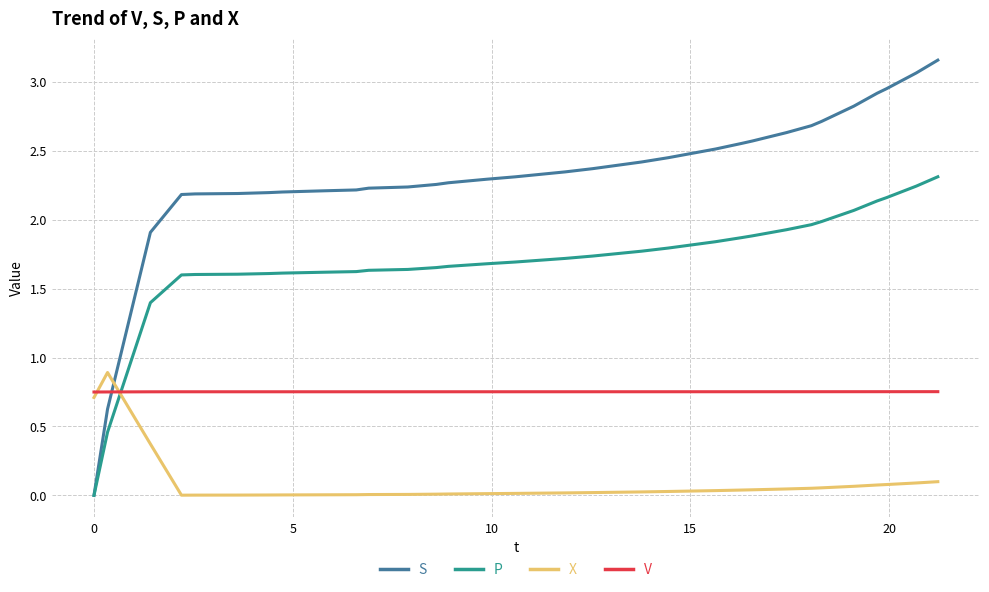

Which series has the largest range (max minus min)?

S